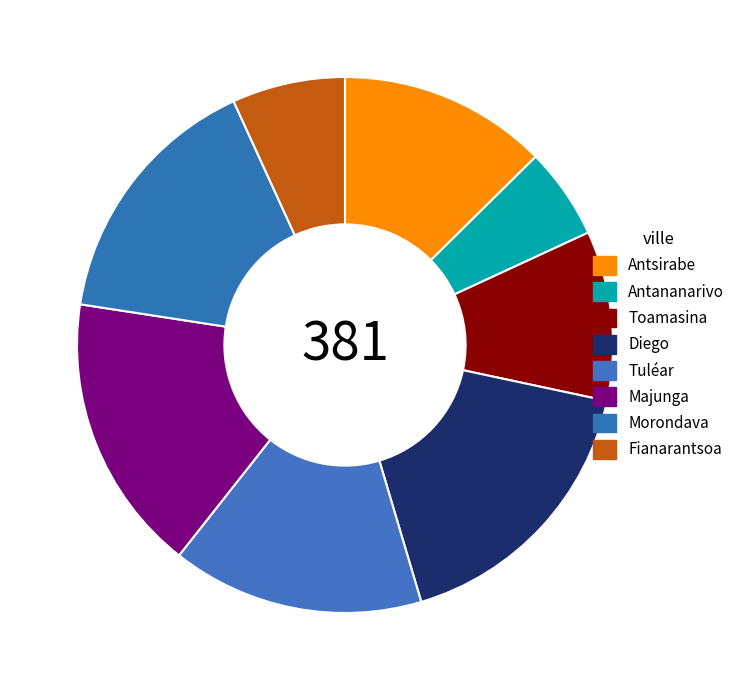

Count the number of slices in the pie.

8